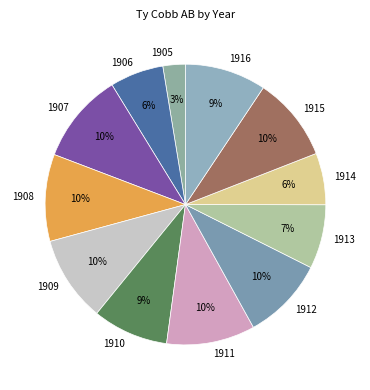

Count the number of slices in the pie.

12